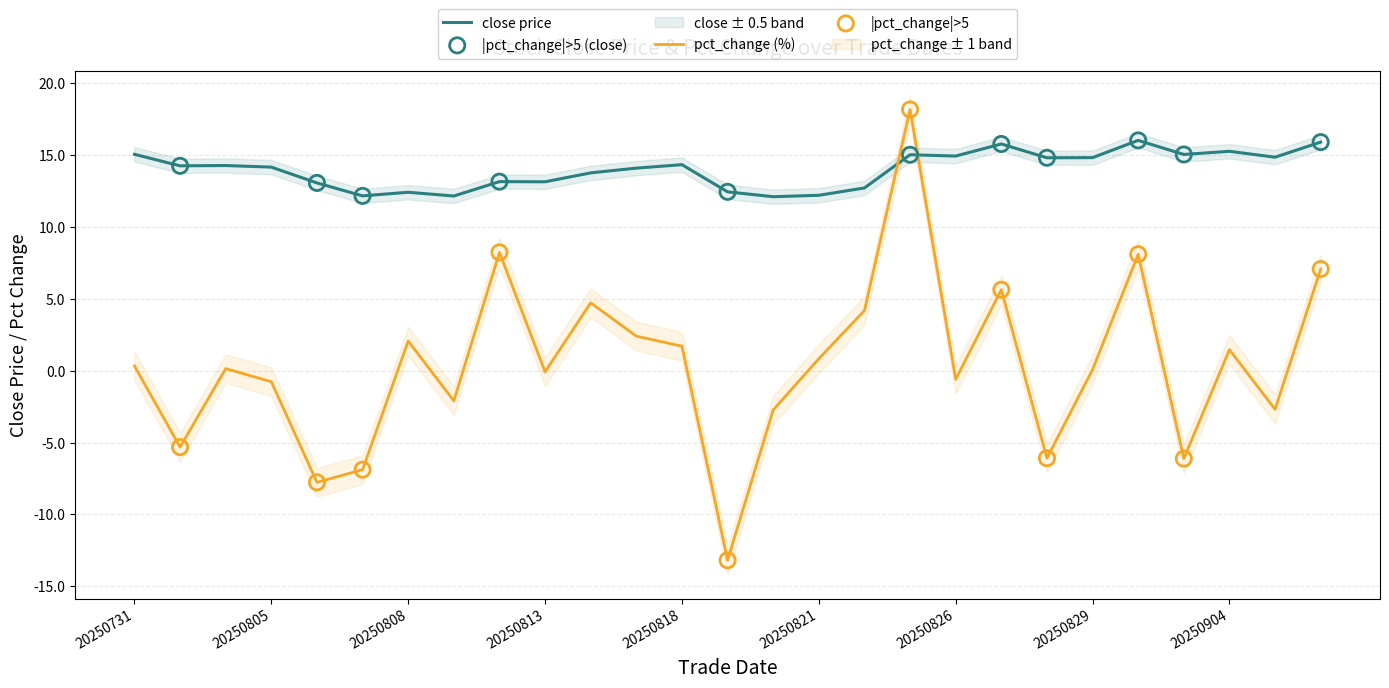

Is the value of pct_change at 20250801 greater than the value of close at 20250813?

No